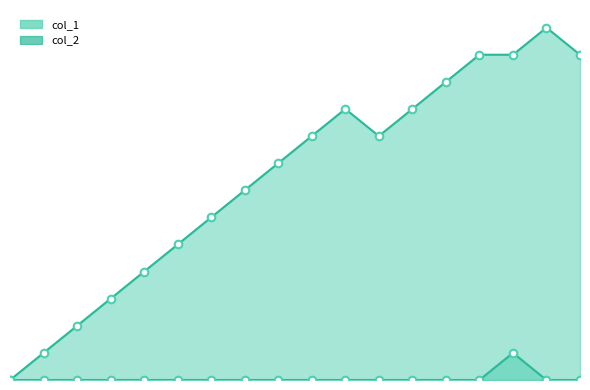

Which series has the largest Y range (max minus min)?

col_1